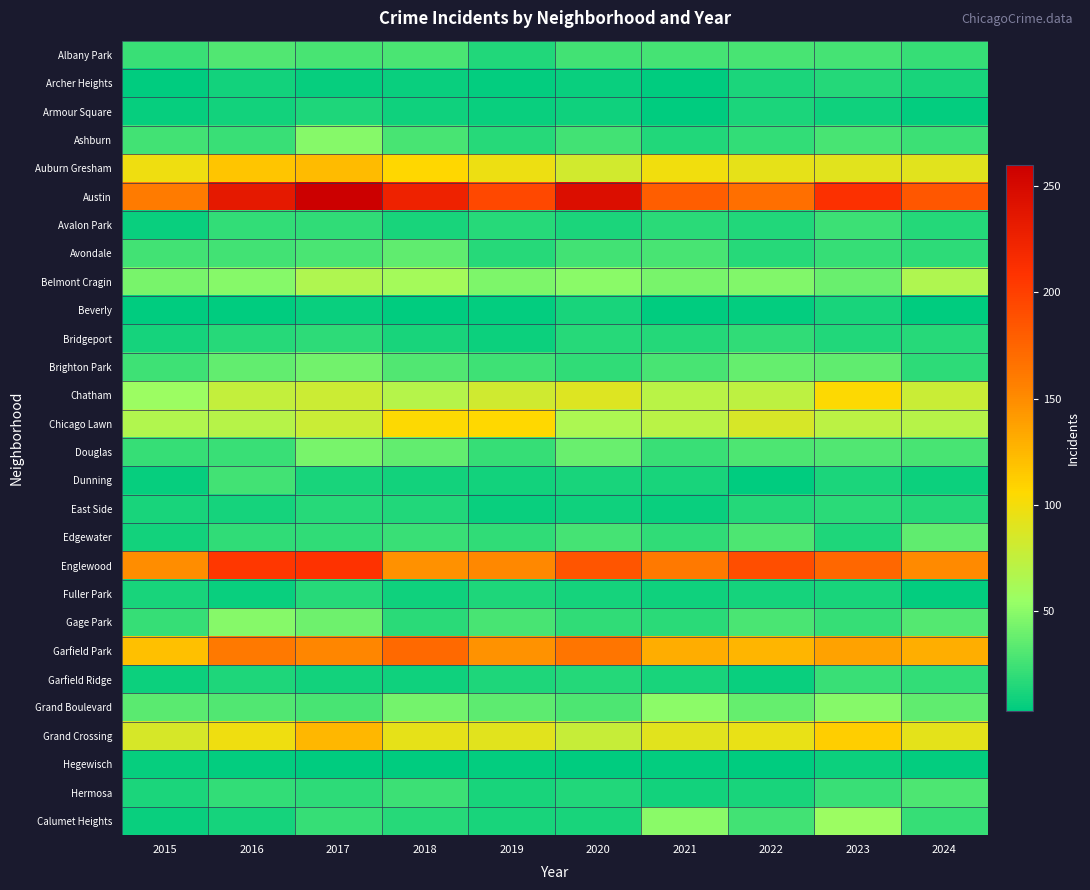

Which series has the largest total across all categories?

Austin